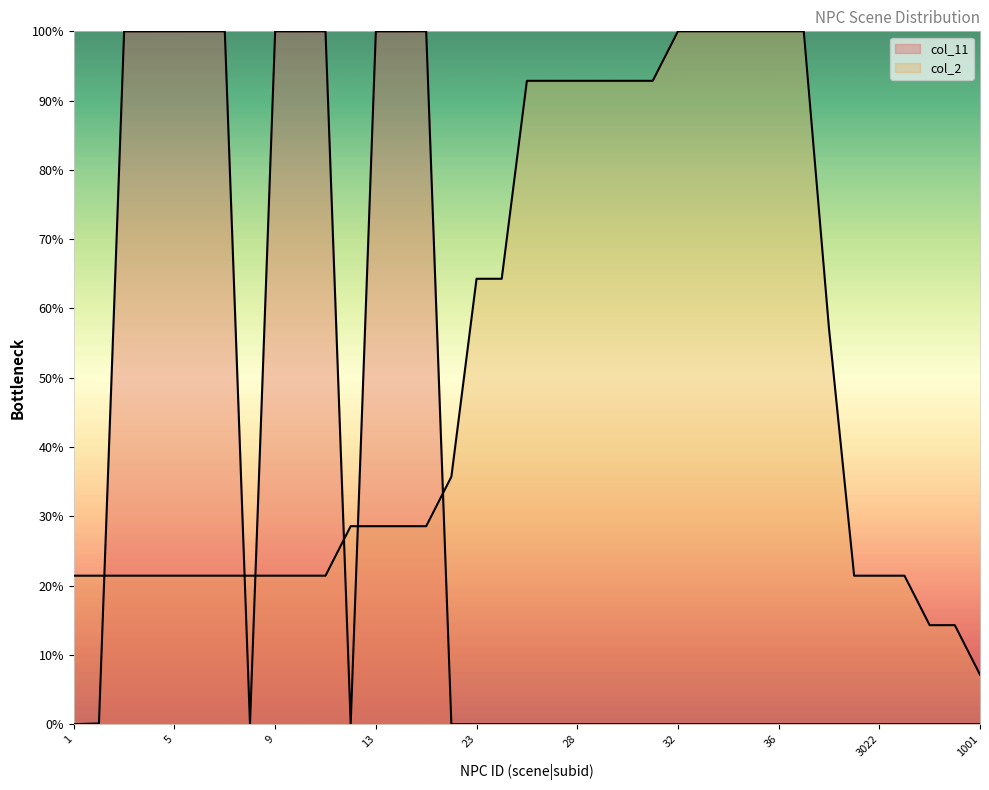

What is the sum of all col_11 values?

1100.1